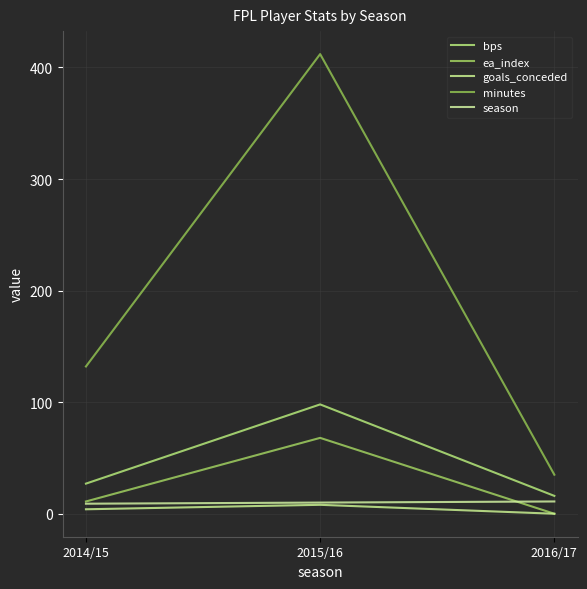

At which label does ea_index first exceed 11?

2015/16